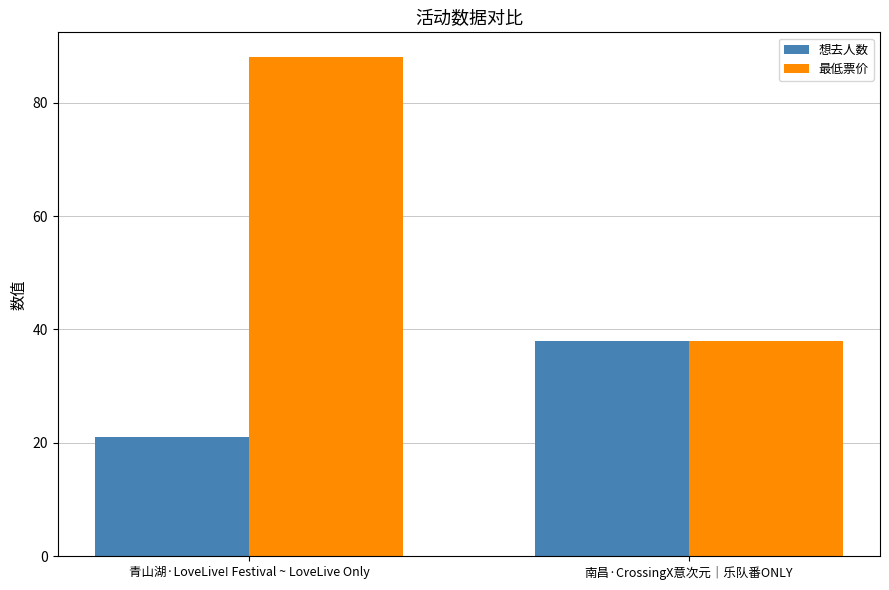

What position from the left is 南昌·CrossingX意次元｜乐队番ONLY?

2